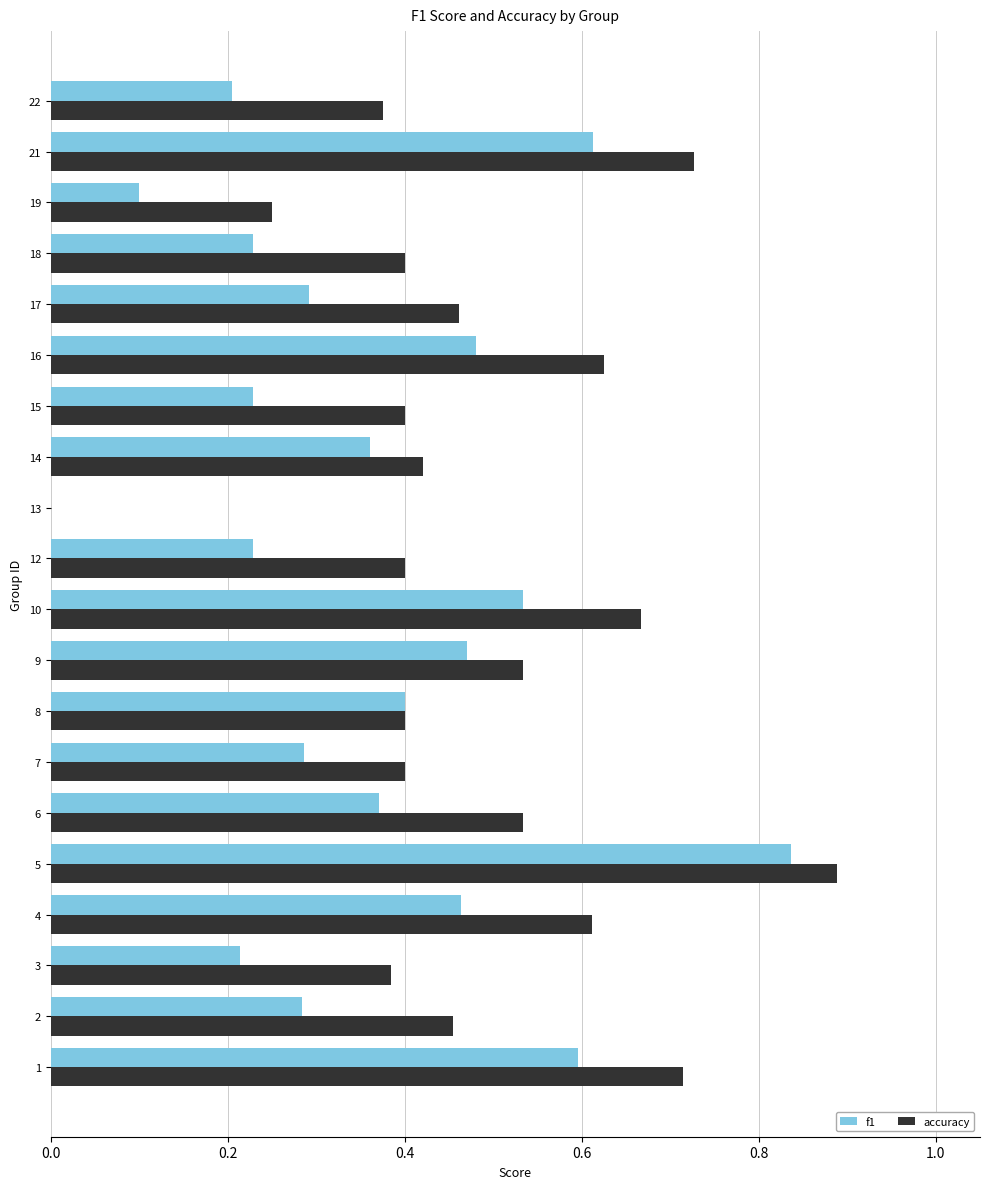

At which label does accuracy reach its peak?

5